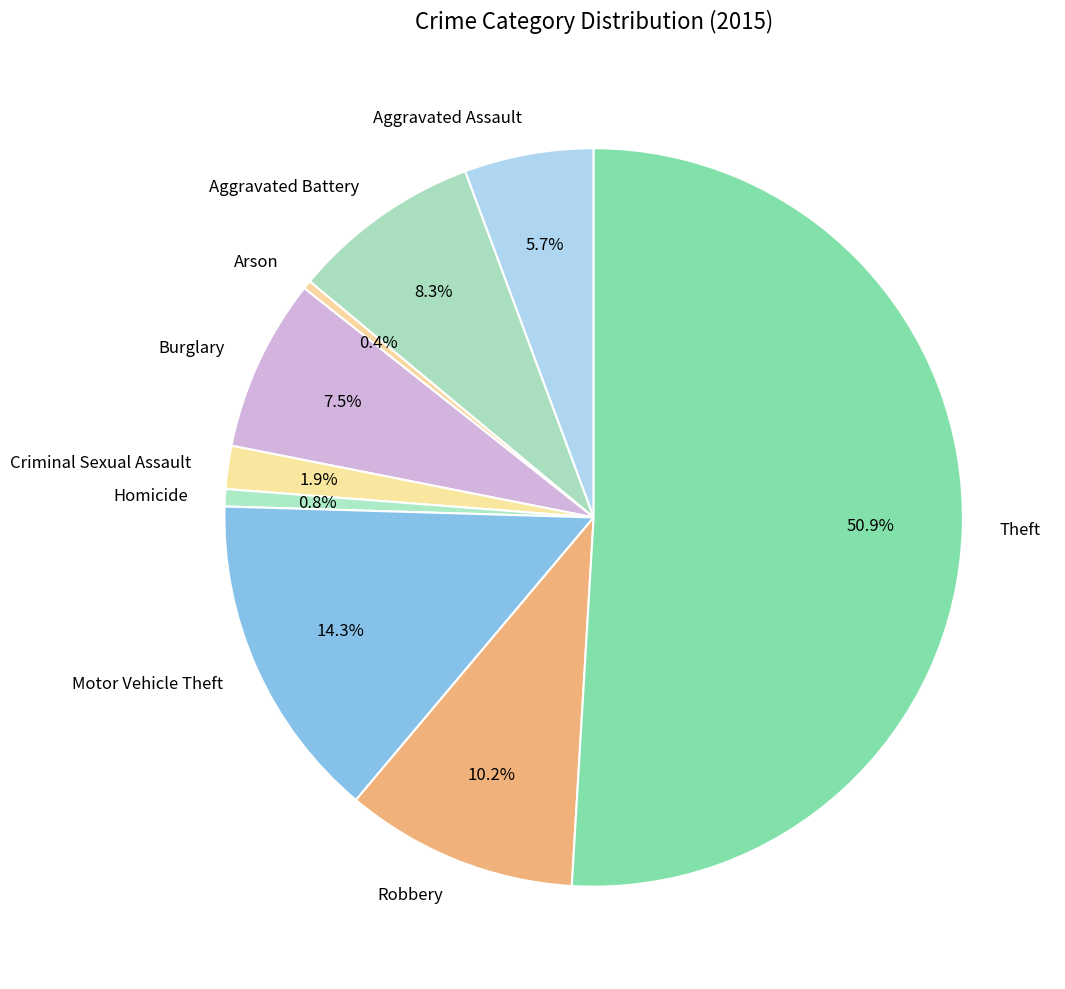

What portion of the pie excludes Motor Vehicle Theft?

85.7%